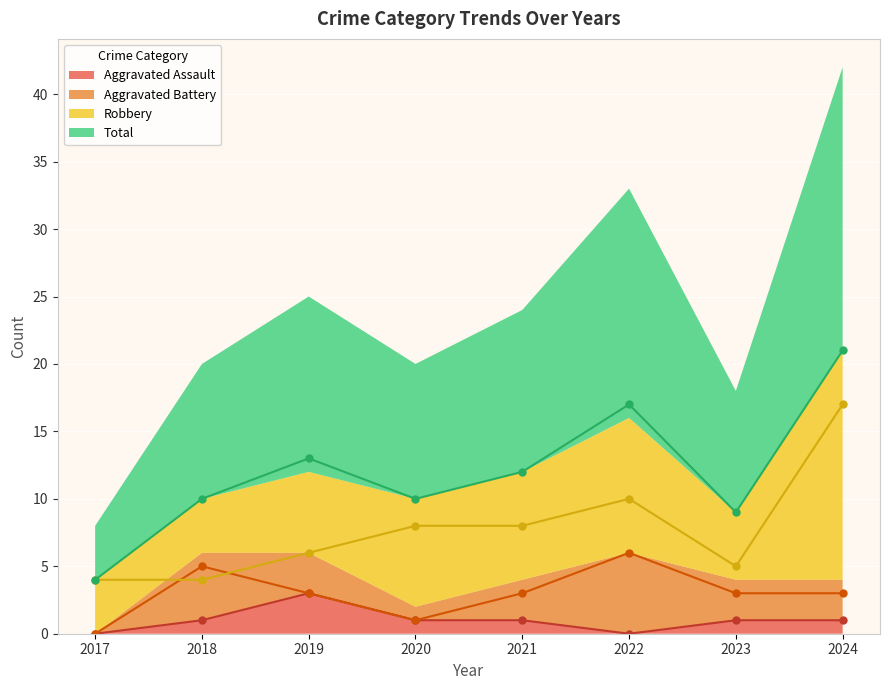

Rank the series by their maximum value, from lowest to highest.

Aggravated Assault, Aggravated Battery, Robbery, Total